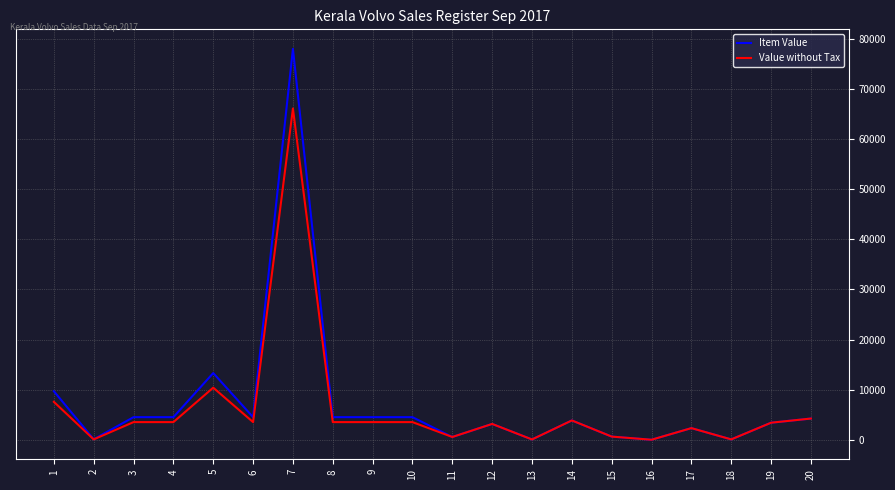

What is the spread (max minus min) of values at 2?

21.9